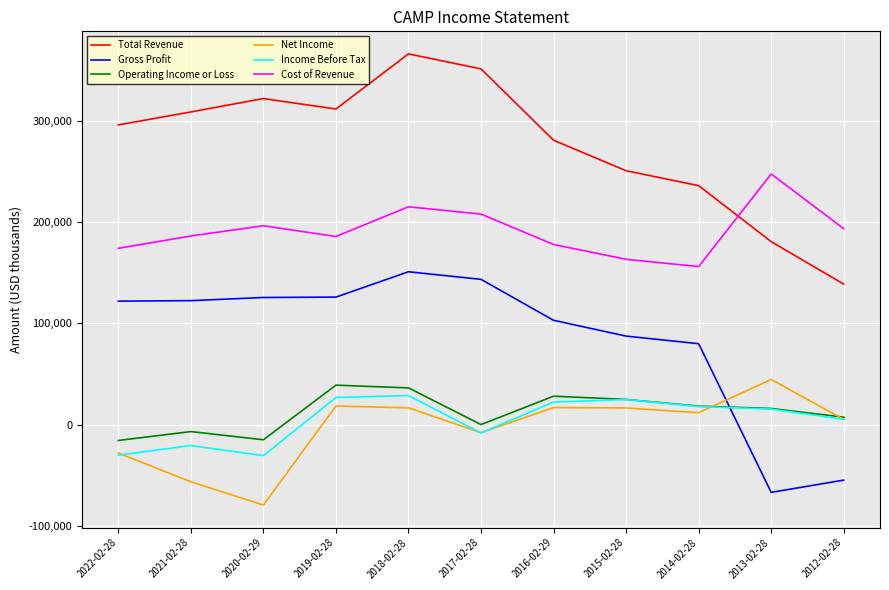

Which series has the largest total across all categories?

Total Revenue